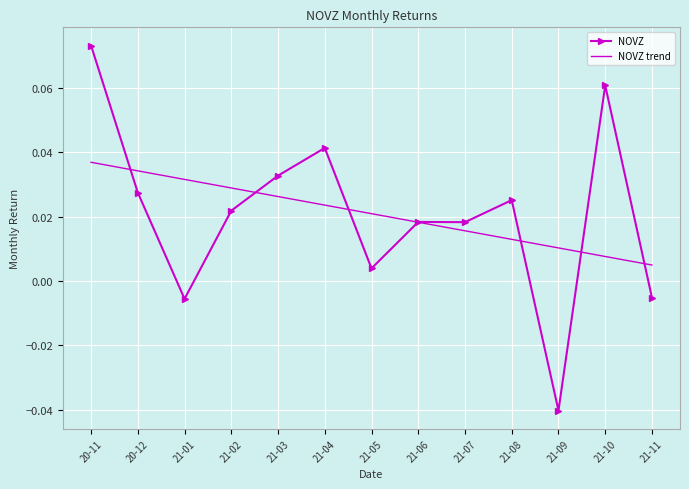

What are all the series names shown in the legend?

NOVZ, NOVZ trend